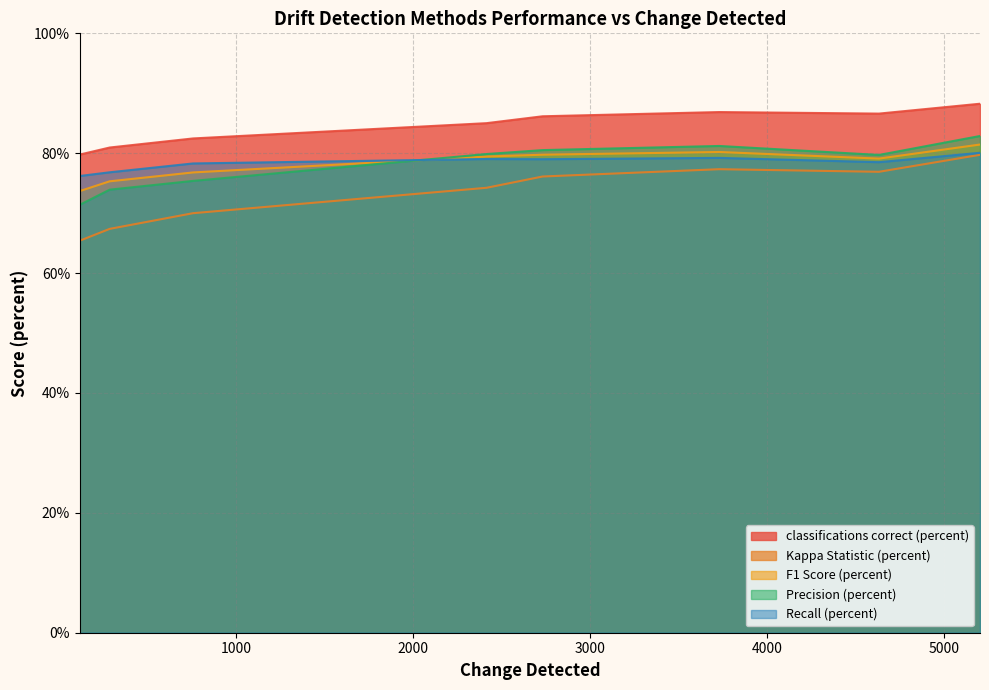

Is the value of Precision (percent) at 2416 greater than the value of classifications correct (percent) at 4634?

No